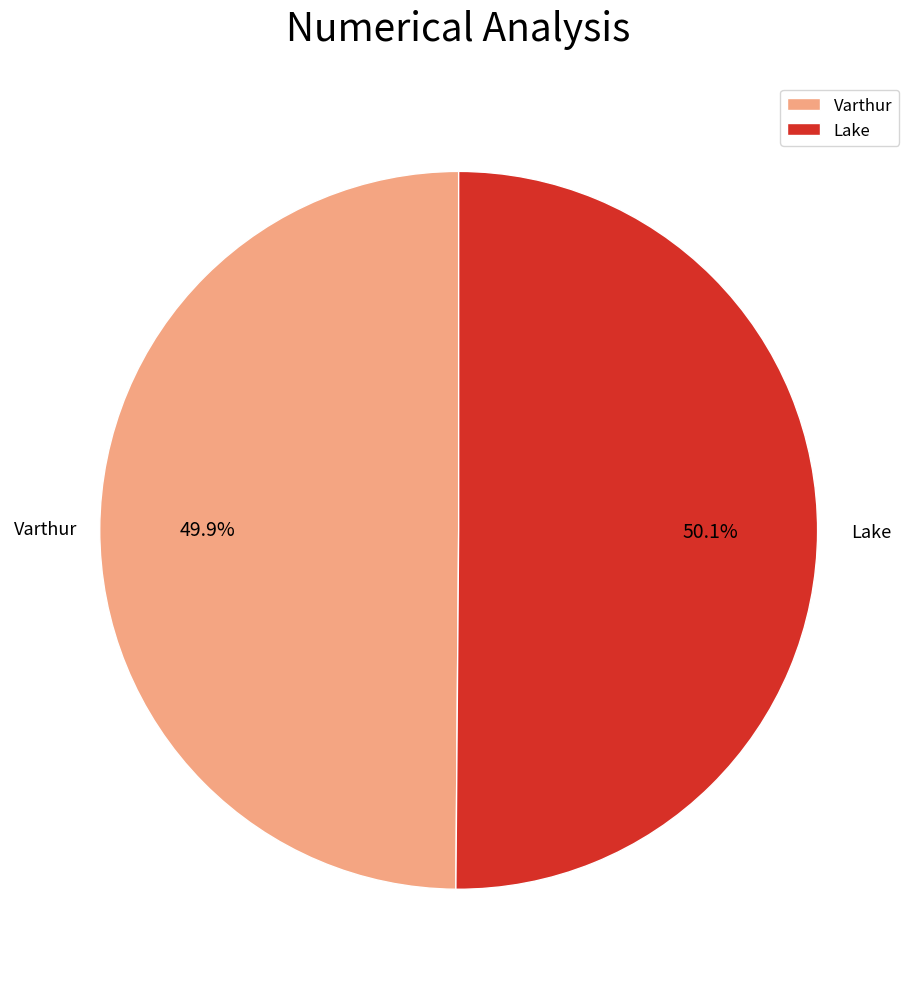

To the nearest percent, what percentage of the pie is Lake?

50%